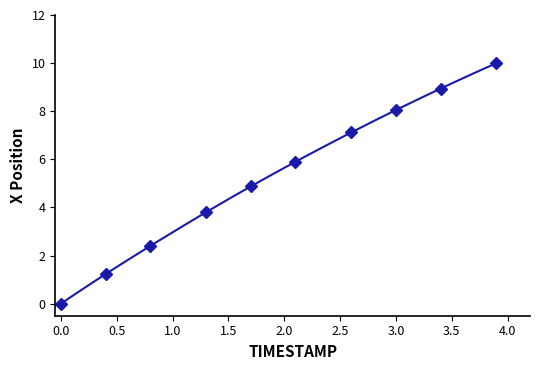

How many data points does each series have?

40